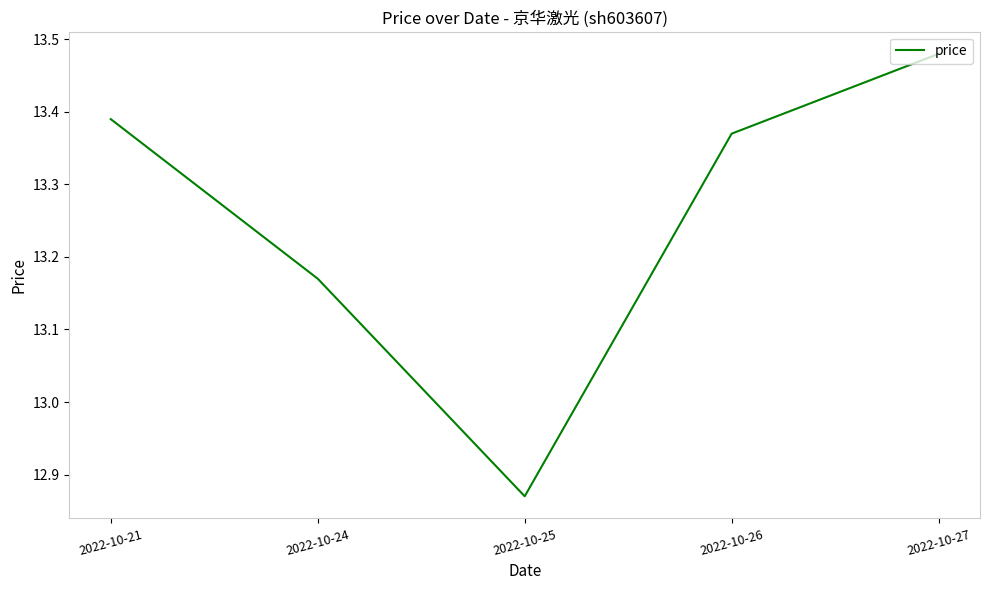

Which category has the lowest value across all series?

2022-10-25